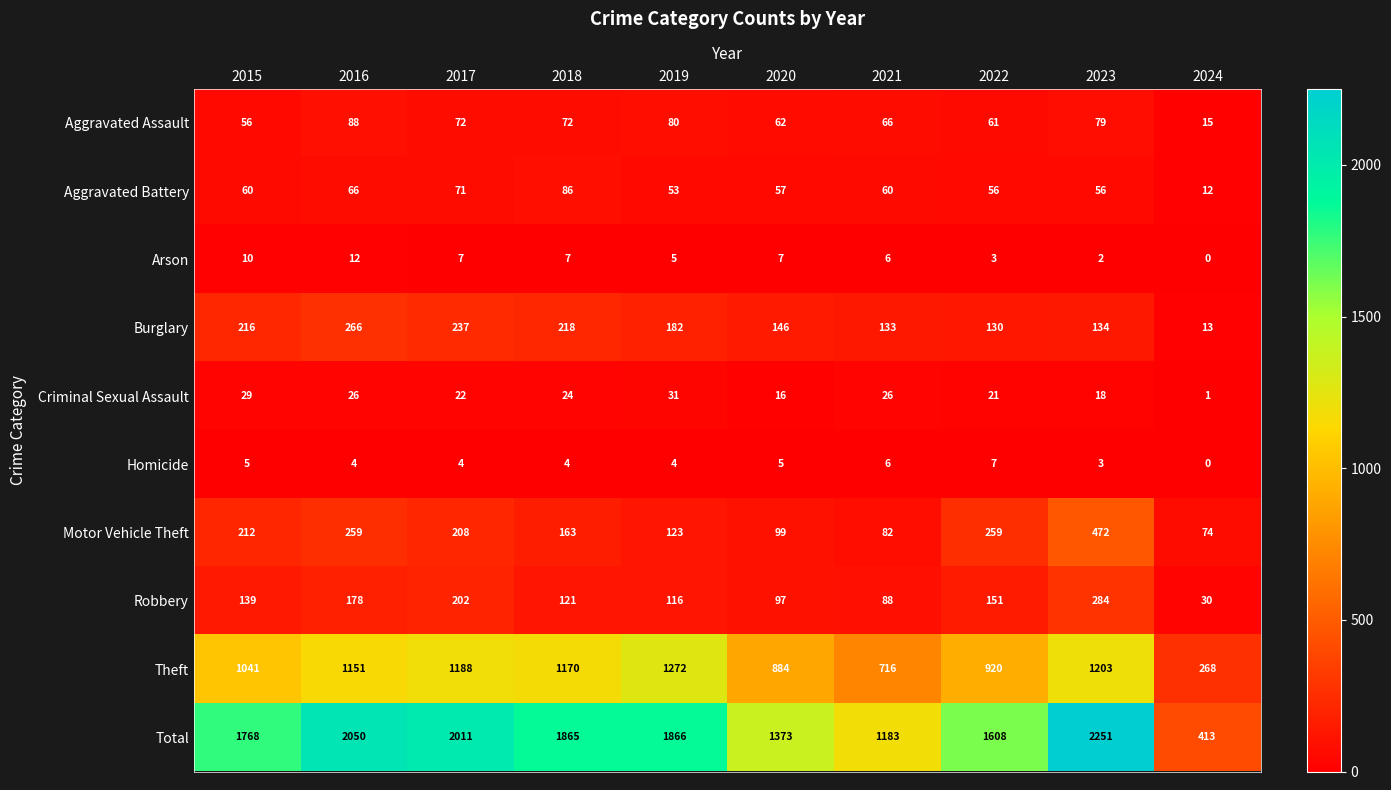

What value does the Homicide series have at 2023?

3